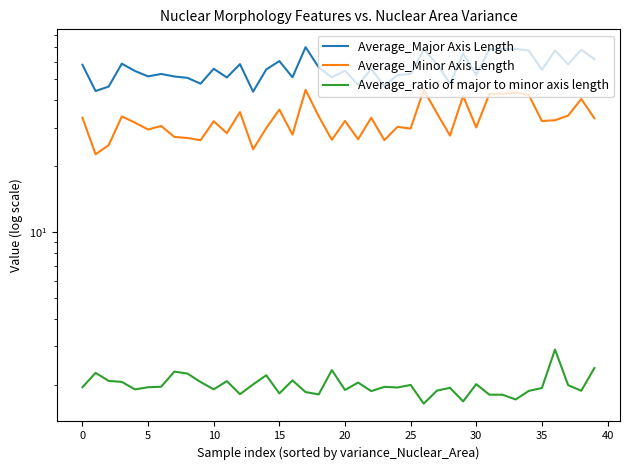

At which label does Average_ratio of major to minor axis length reach its minimum?

26